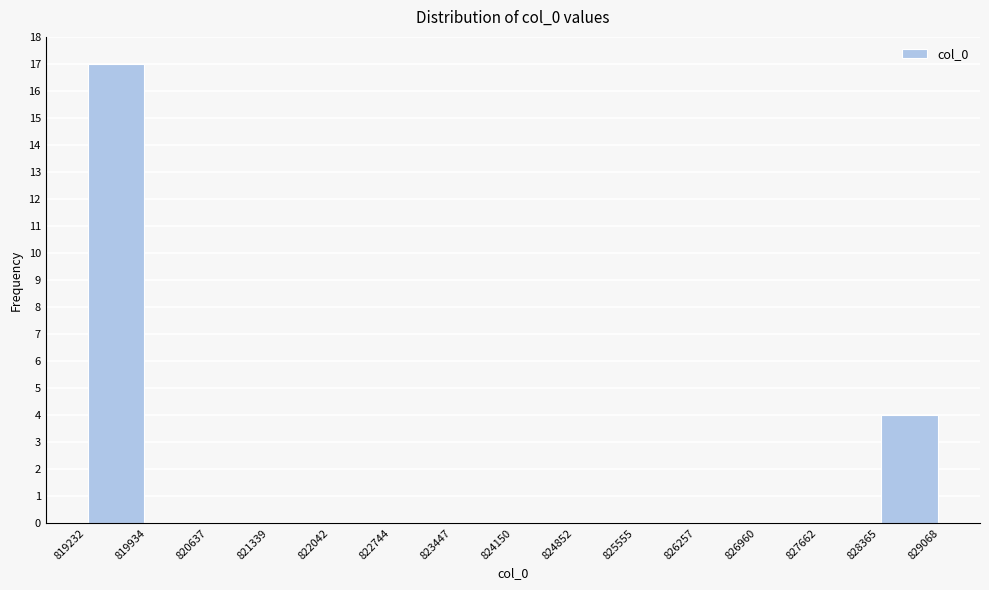

Reading left to right, transcribe this chart: for each bar, give the range it covers on the x-axis and its height. The values are not printed on the chart, so give them approximately, as read against the axis.

819232 to 819934: 17
819934 to 820637: 0
820637 to 821339: 0
821339 to 822042: 0
822042 to 822744: 0
822744 to 823447: 0
823447 to 824150: 0
824150 to 824852: 0
824852 to 825555: 0
825555 to 826257: 0
826257 to 826960: 0
826960 to 827662: 0
827662 to 828365: 0
828365 to 829068: 4